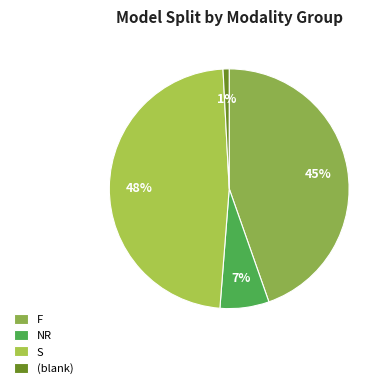

Is the sum of F and NR greater than half?

Yes